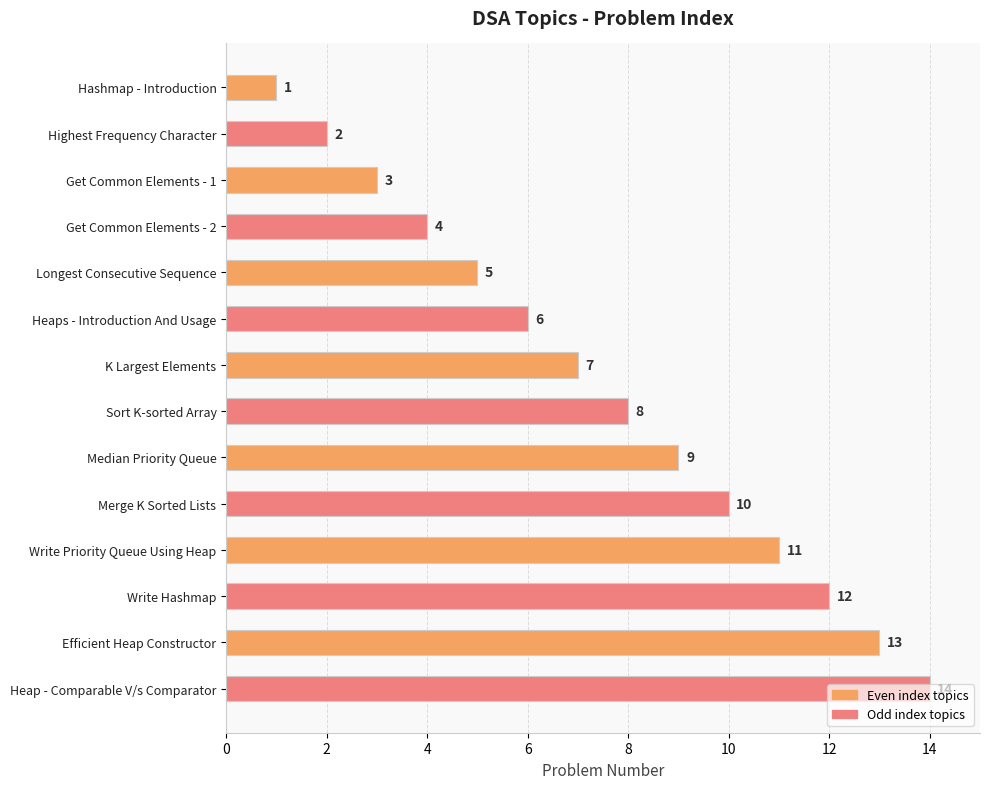

Is it true that the value at Write Hashmap is 12?

True